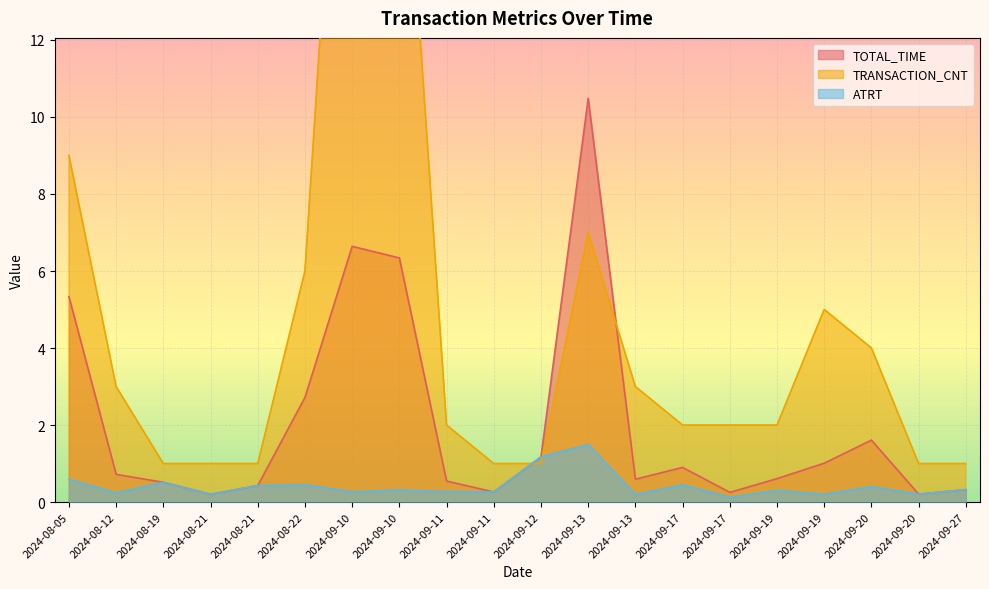

Which series has the largest total across all categories?

TRANSACTION_CNT